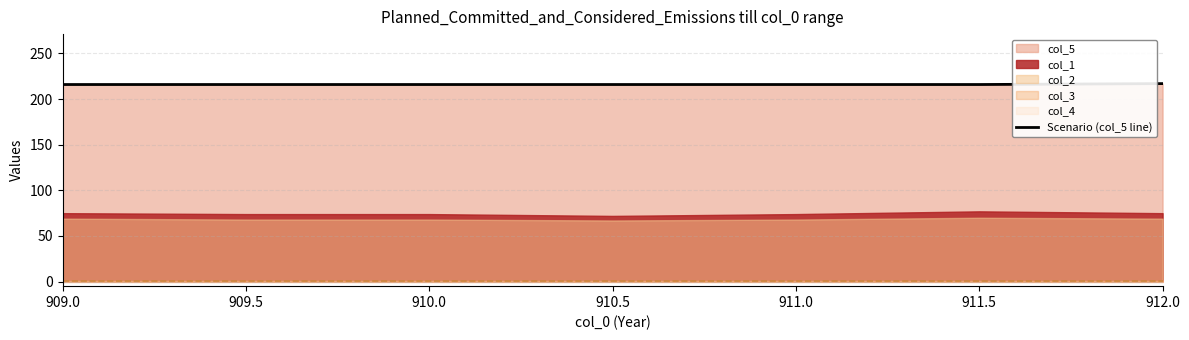

True or false: the data shows 216 at 911.5.

True